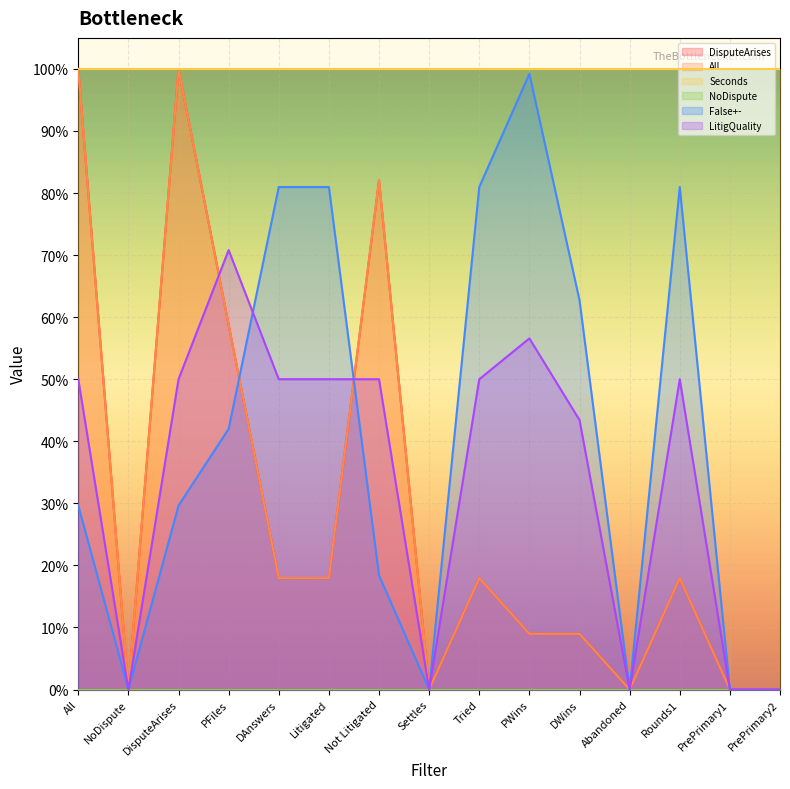

Reading left to right, what are all the values shown in this chart?

DisputeArises: 1.0	0.0	1.0	0.6	0.2	0.2	0.8	0.0	0.2	0.1	0.1	0.0	0.2	0.0	0.0
All: 1.0	0.0	1.0	0.6	0.2	0.2	0.8	0.0	0.2	0.1	0.1	0.0	0.2	0.0	0.0
False+-: 0.3	0.0	0.3	0.4	0.8	0.8	0.2	0.0	0.8	1.0	0.6	0.0	0.8	0.0	0.0
LitigQuality: 0.5	0.0	0.5	0.7	0.5	0.5	0.5	0.0	0.5	0.6	0.4	0.0	0.5	0.0	0.0